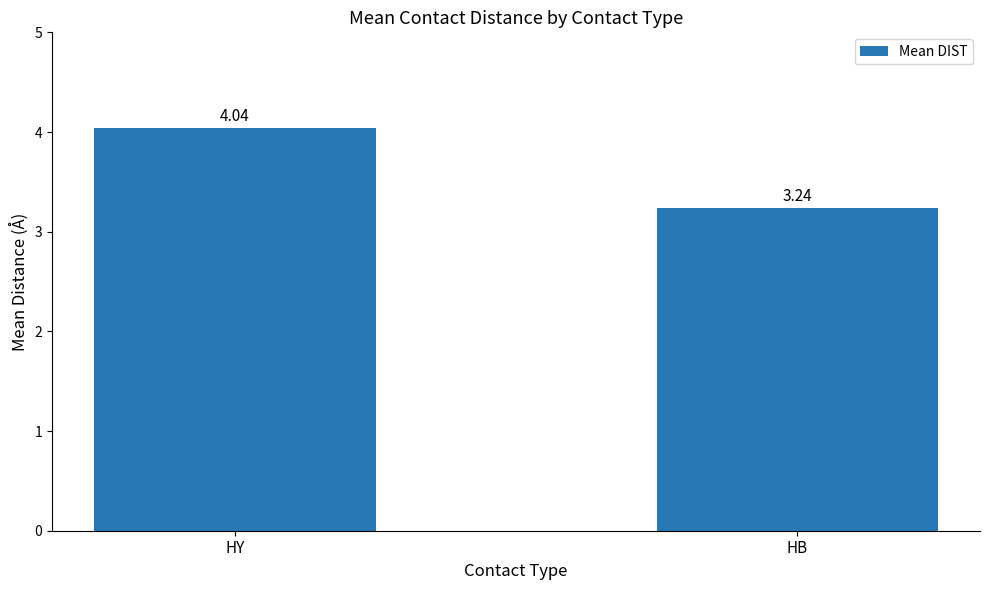

At which label is the value closest to 3?

HB